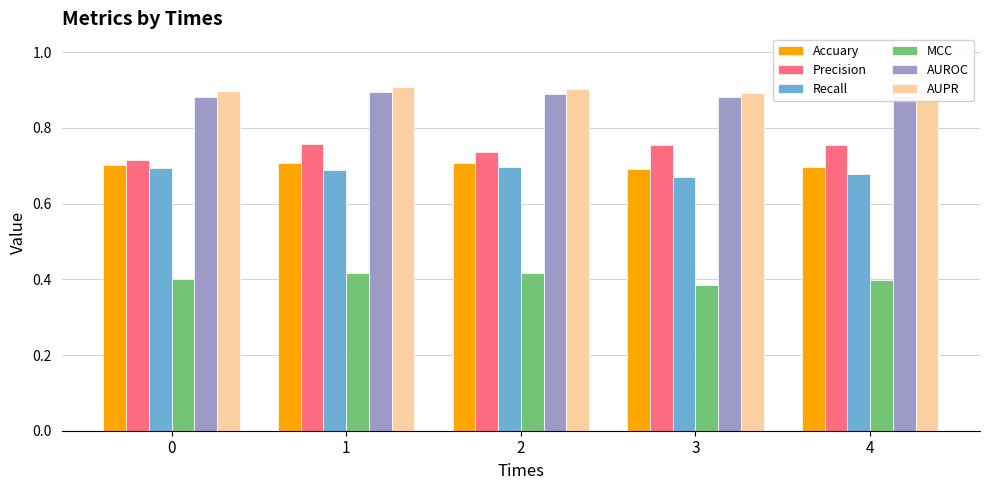

How many bars are there in total?

30